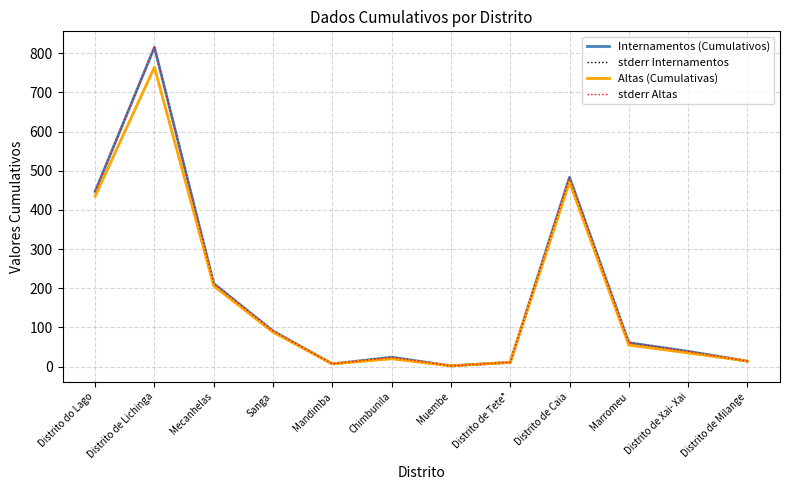

How many lines are shown in the chart?

4